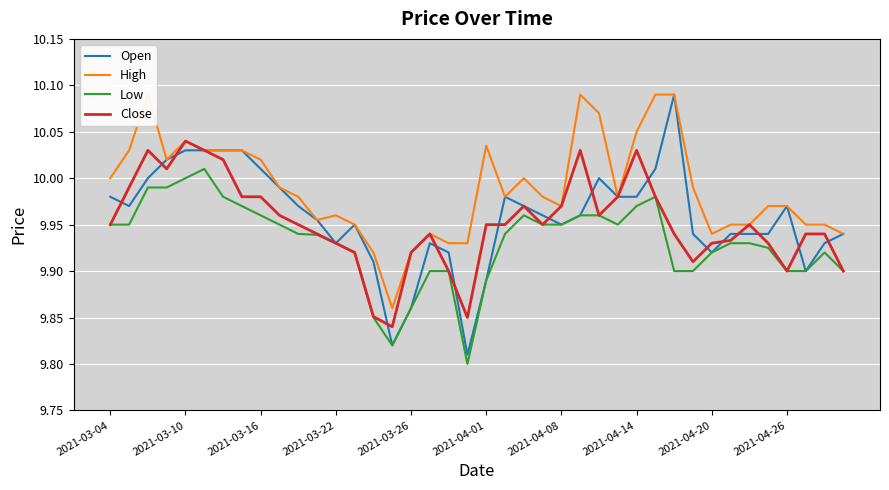

What are all the series names shown in the legend?

Open, High, Low, Close